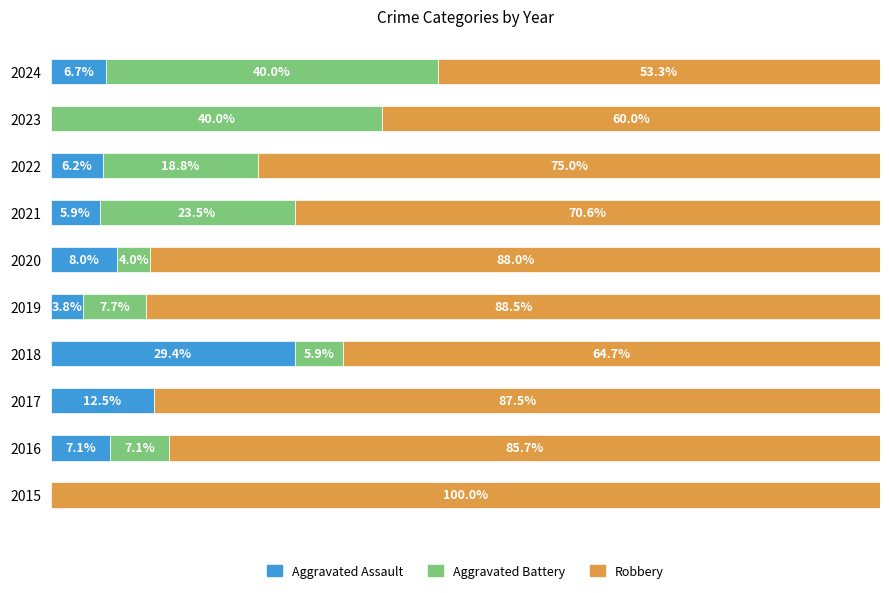

Which series has the largest total across all categories?

Robbery